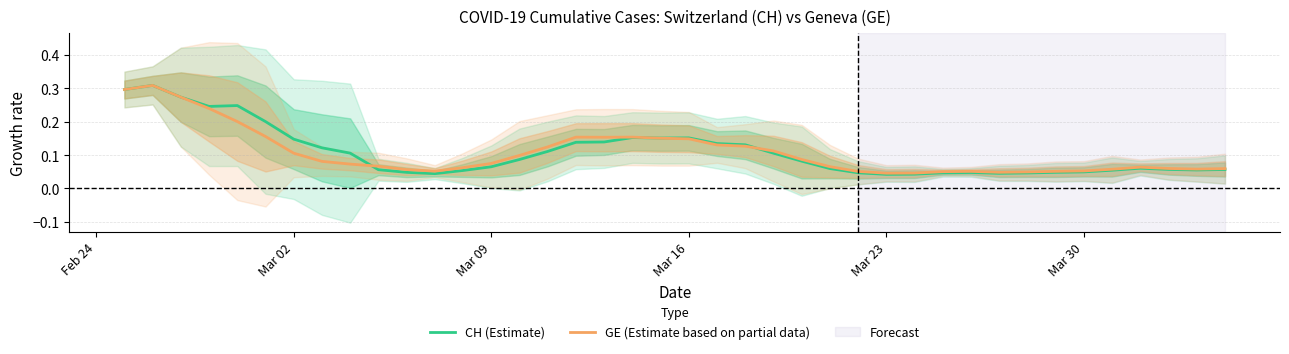

Is this an area chart (filled region under the line)?

No